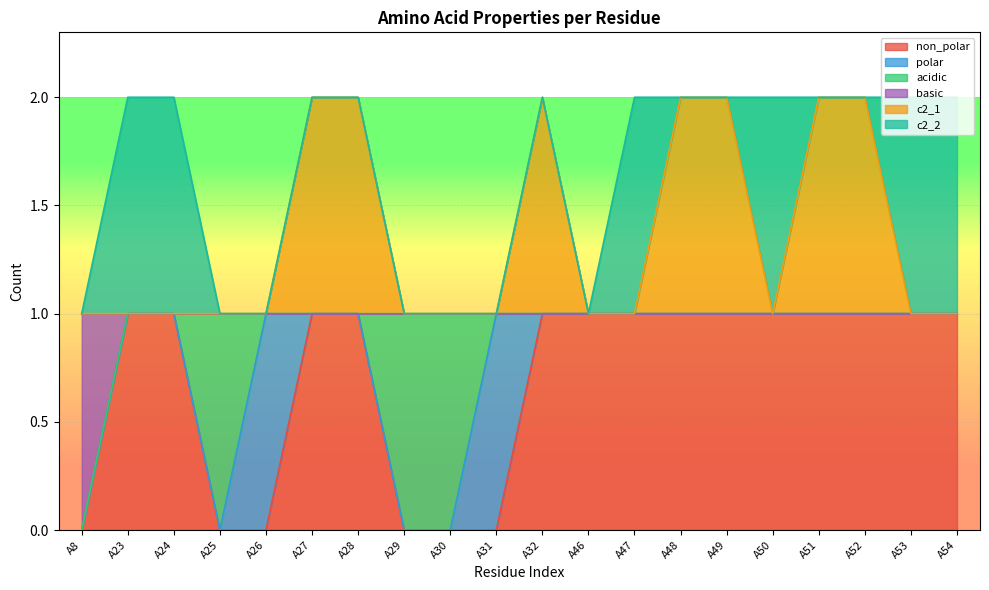

What are all the series names shown in the legend?

non_polar, polar, acidic, basic, c2_1, c2_2